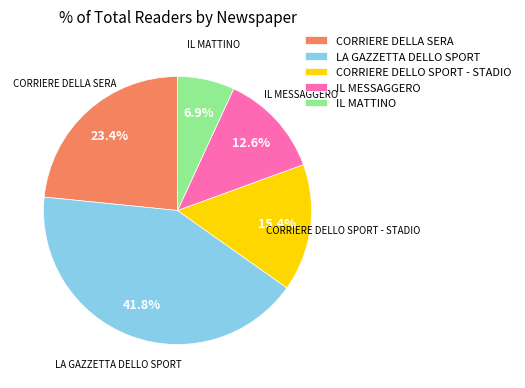

Is there any slice that represents more than half of the pie?

No